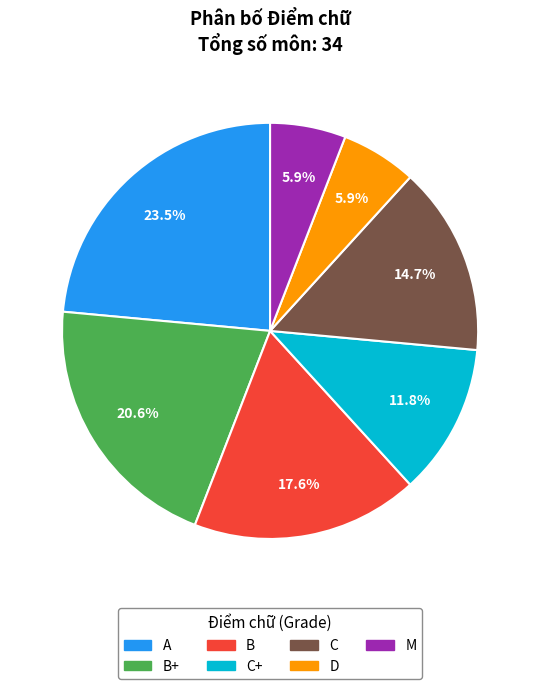

Is there any slice that represents more than half of the pie?

No